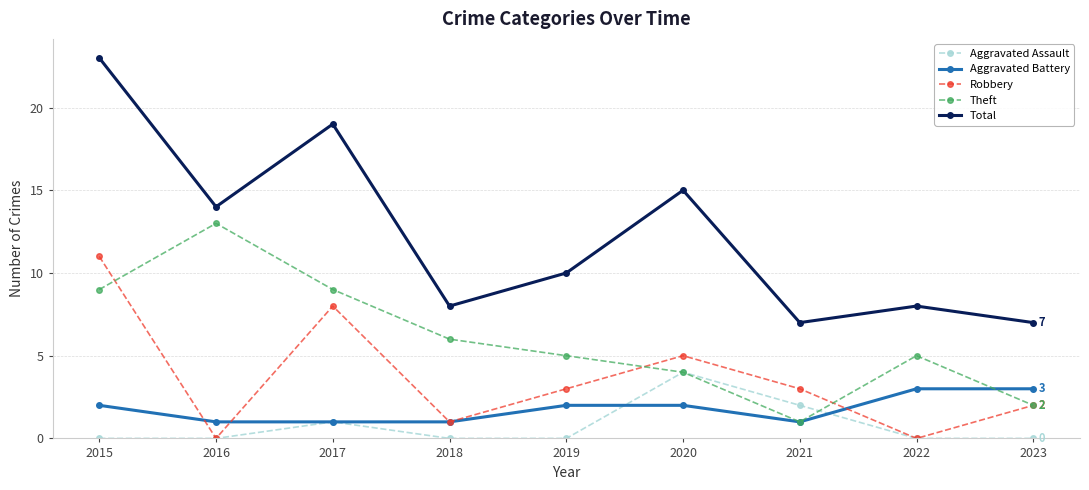

What are all the series names shown in the legend?

Aggravated Assault, Aggravated Battery, Robbery, Theft, Total